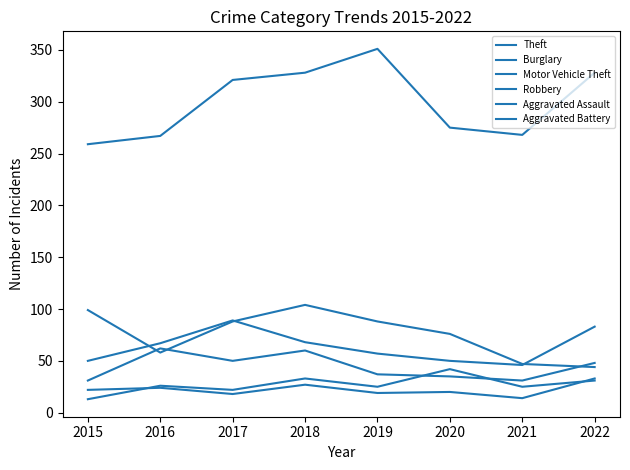

True or false: Aggravated Assault has more than 0 points higher than both neighbors.

True